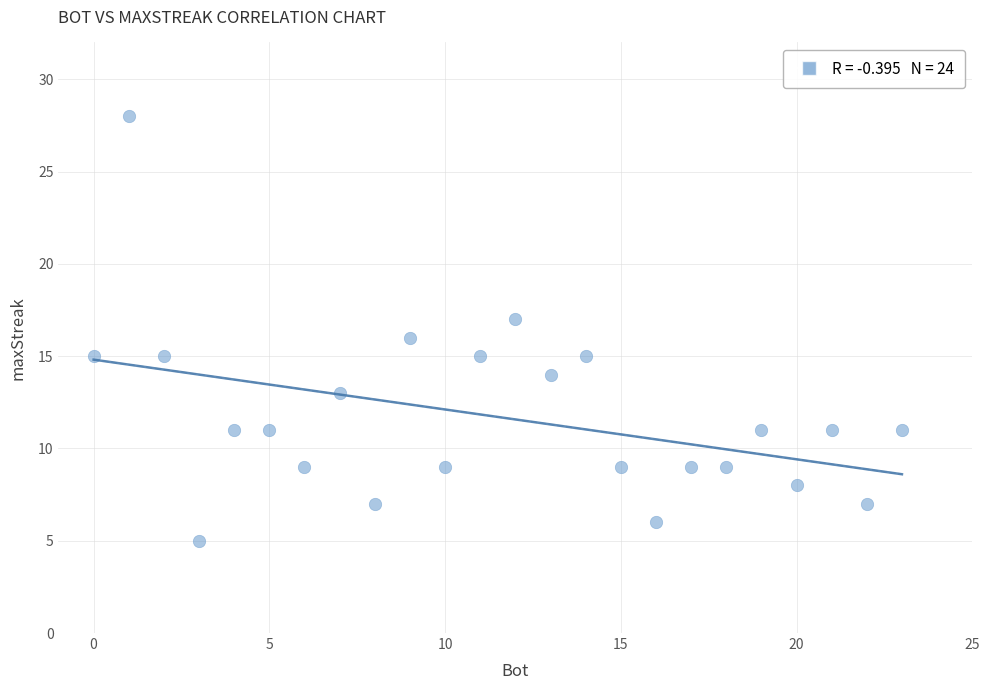

What is the range of X values (max minus min)?

23